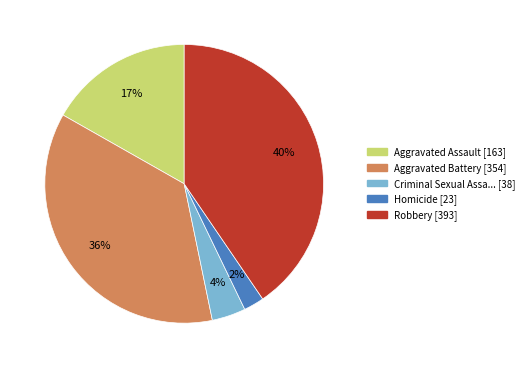

How many slices are in this pie chart?

5